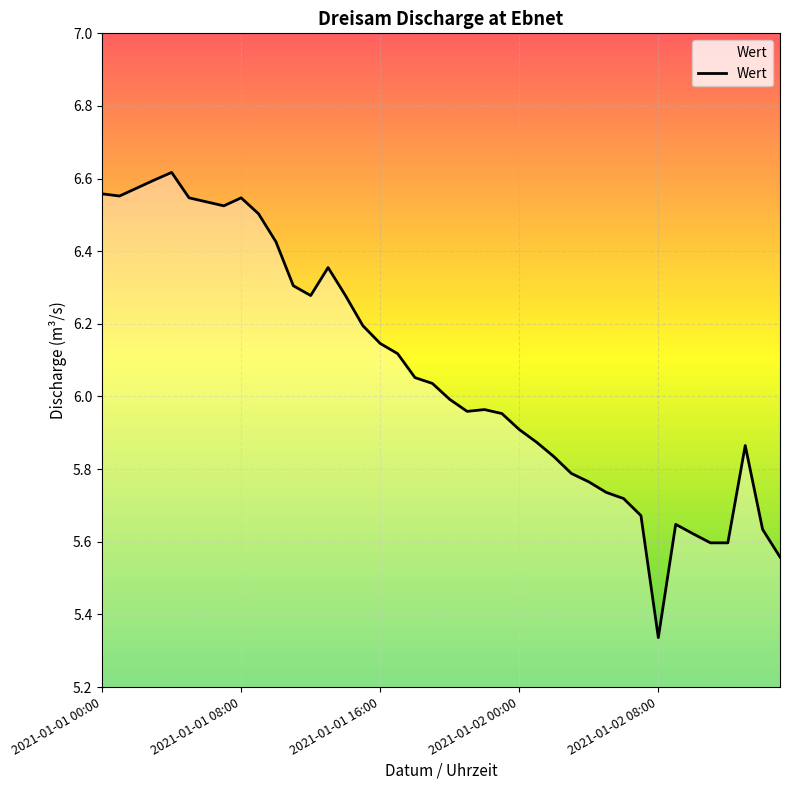

What is the difference between the maximum and minimum values?

1.3